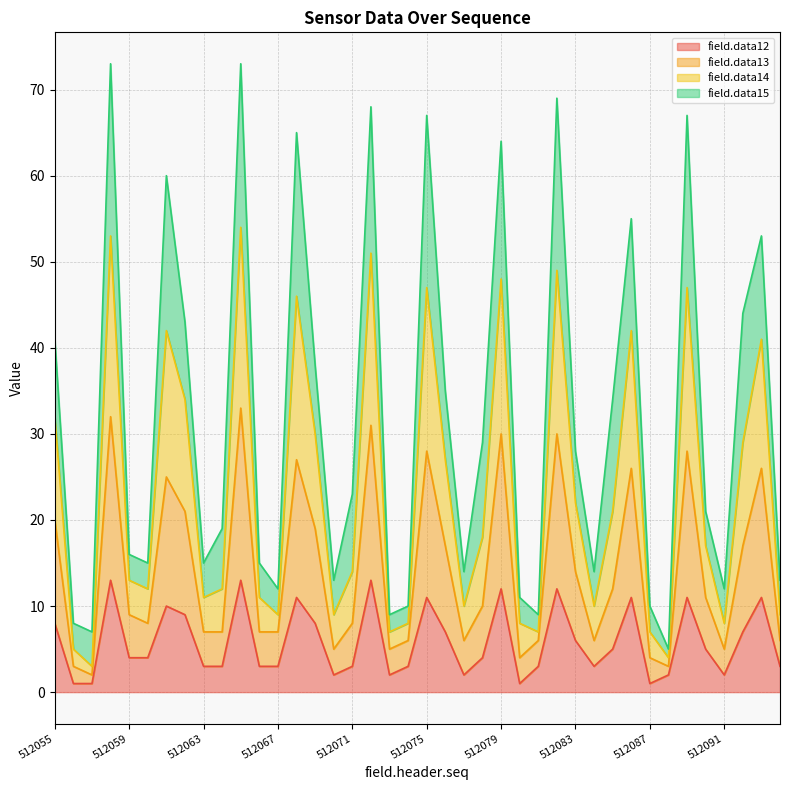

In field.data14, how many points are lower than both neighbors (excluding endpoints)?

11